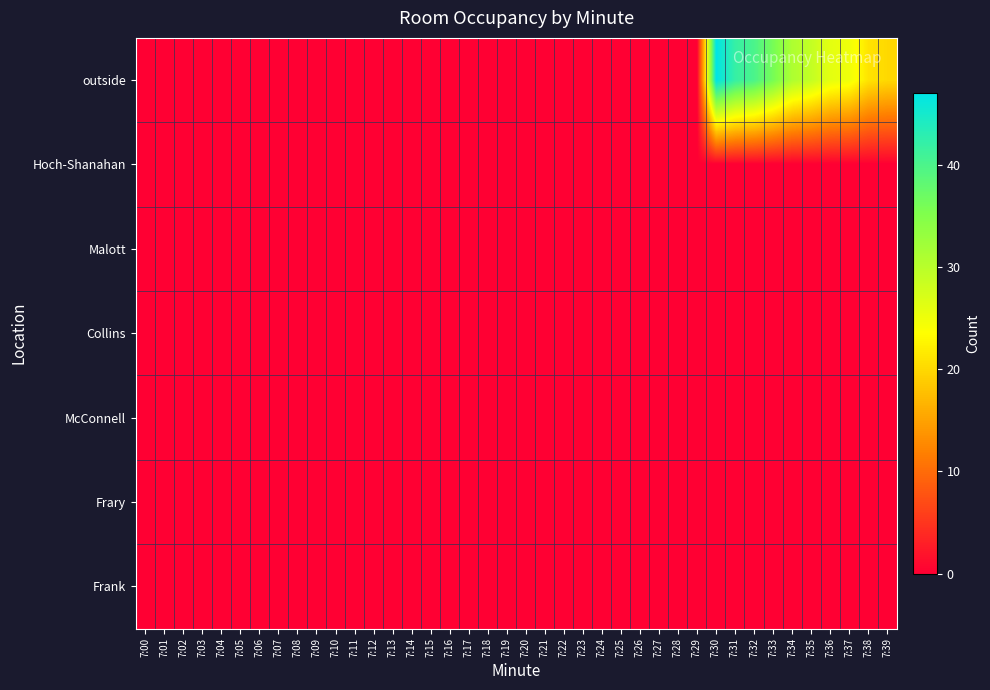

At how many categories does at least one series exceed 1?

10